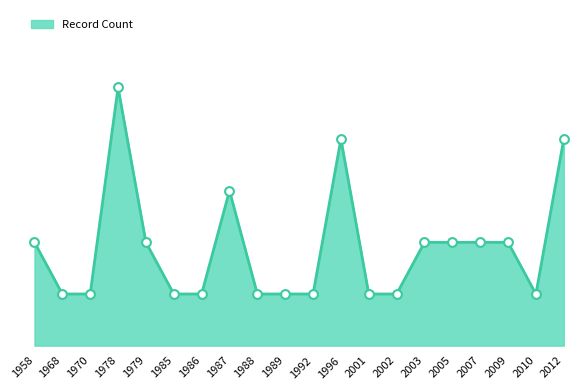

Which has a higher value, 2003 or 1970?

2003